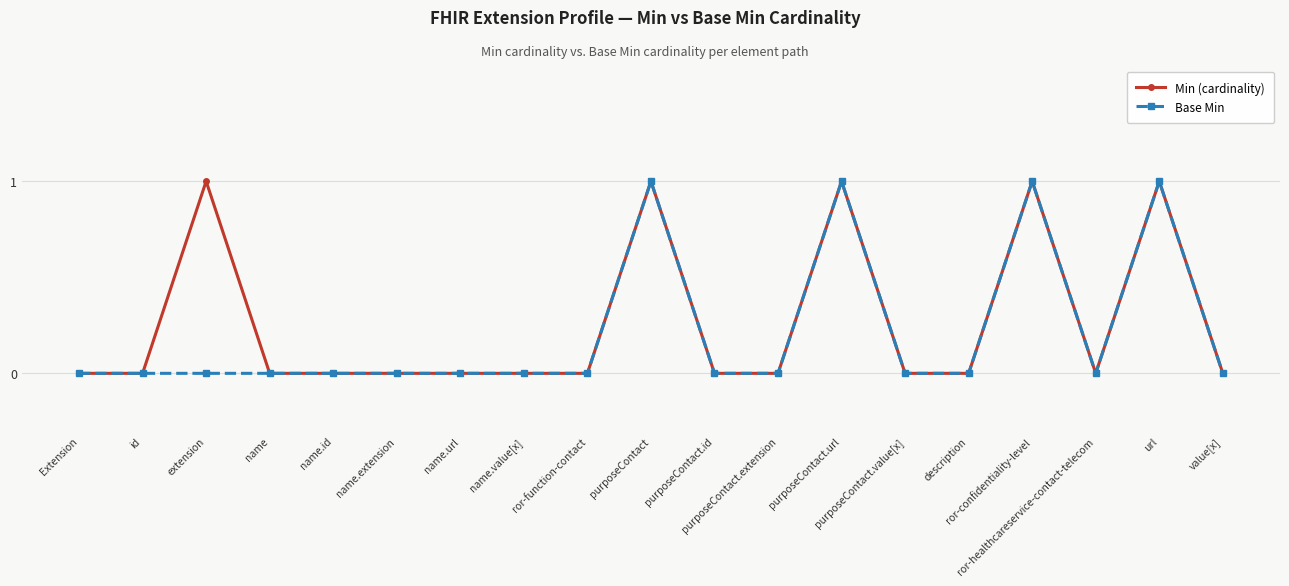

Which series has the widest spread of values?

Min (cardinality)